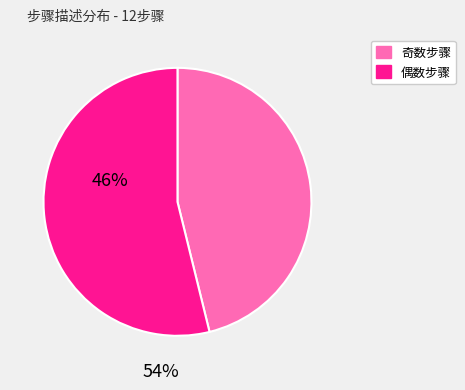

Is there a majority slice in this chart?

Yes